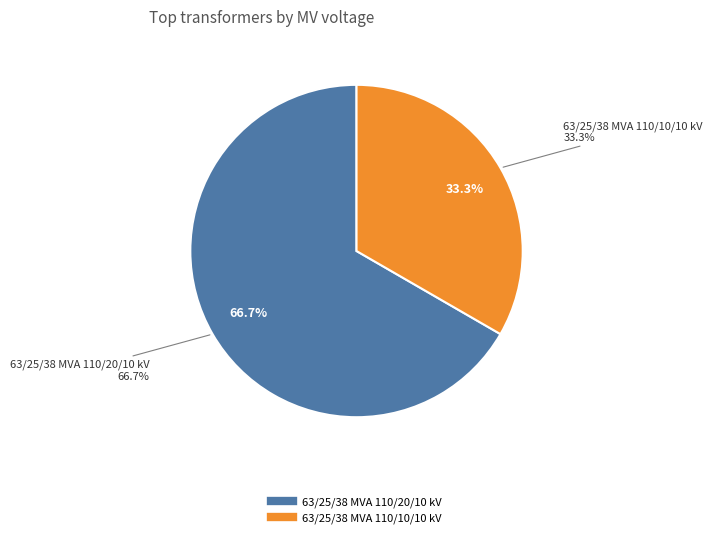

Which category has the smallest portion of the pie?

63/25/38 MVA 110/10/10 kV